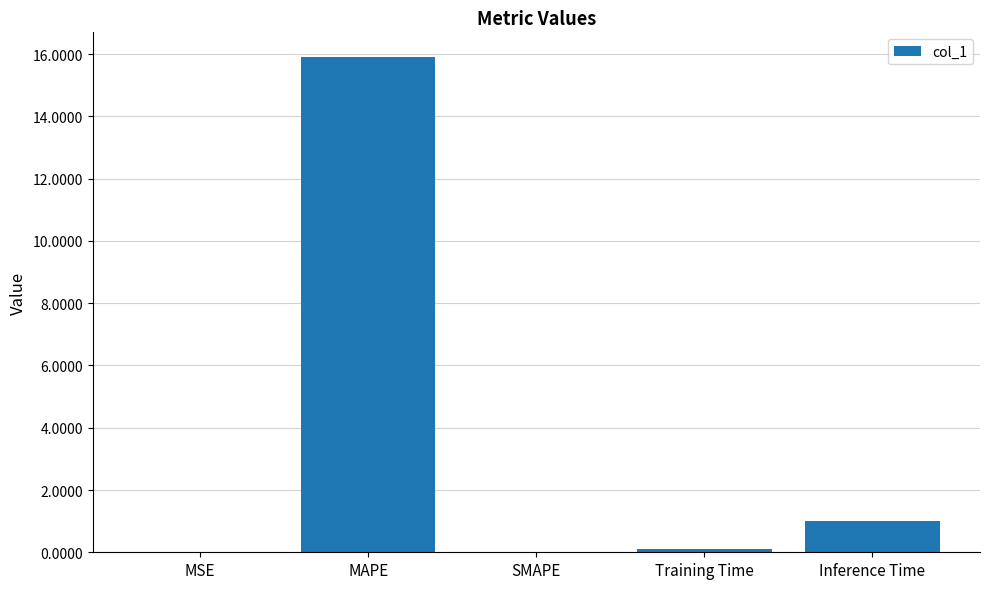

Which category has the highest value across all series?

MAPE